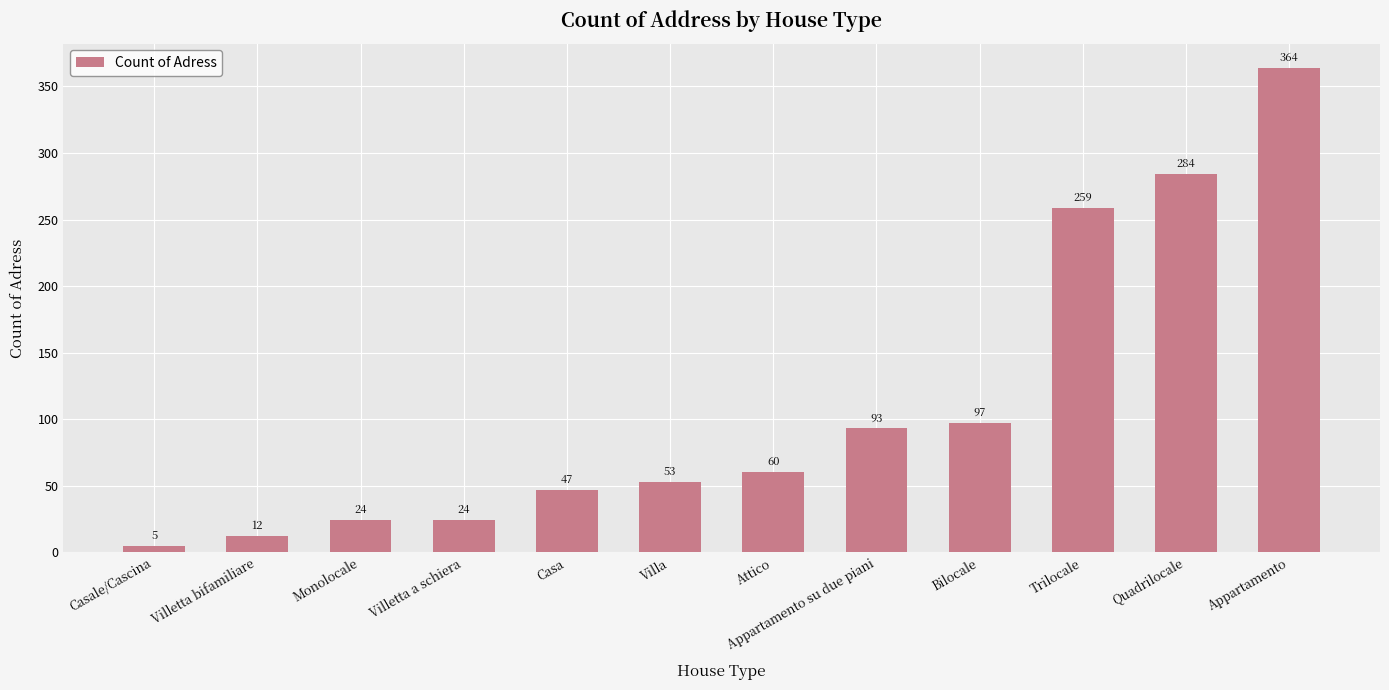

What is the difference between the maximum and second lowest values?

352